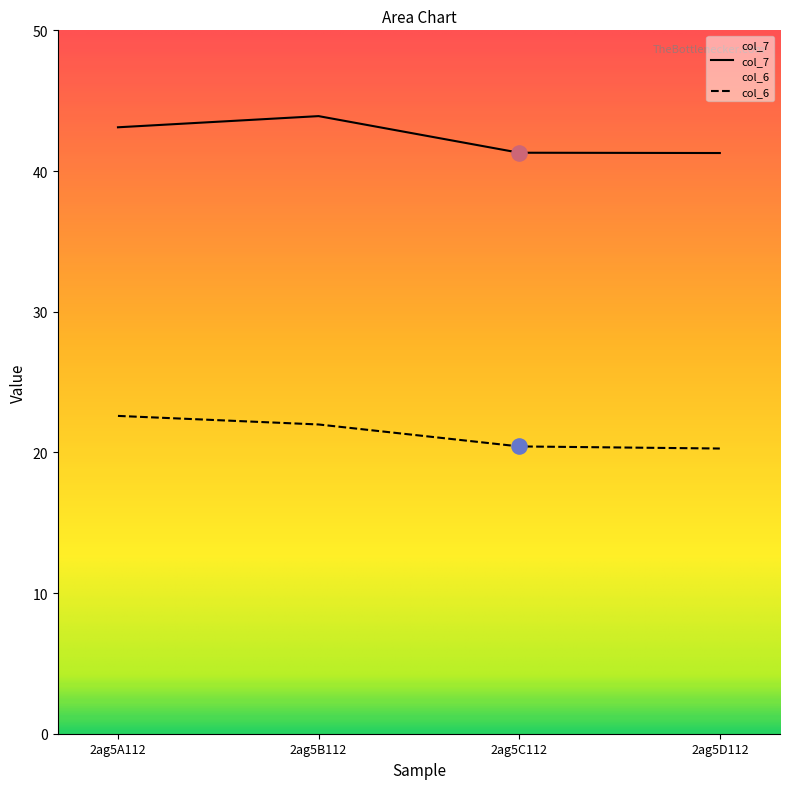

Which series has the largest Y range (max minus min)?

col_7